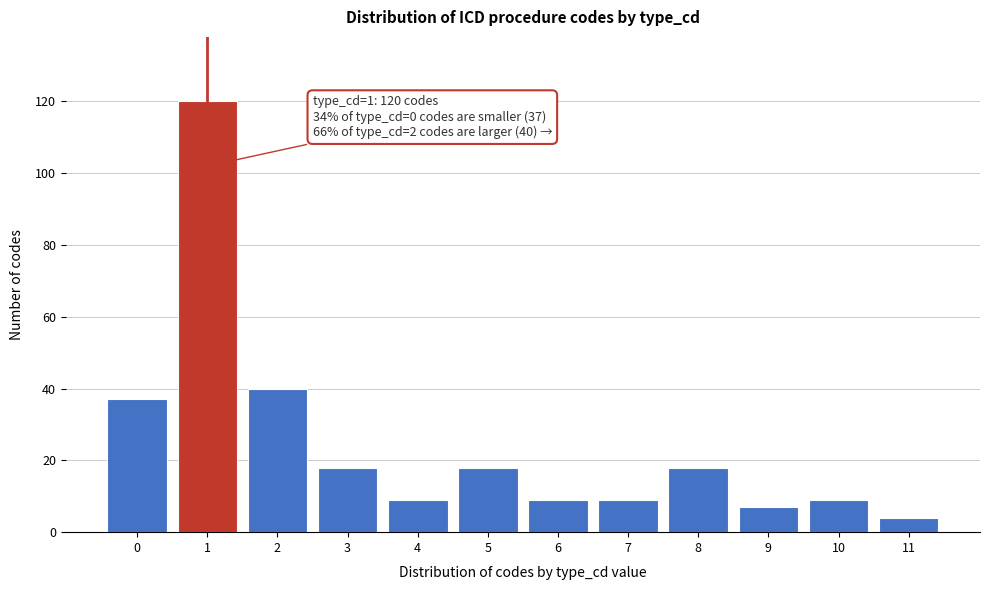

Reading left to right, transcribe all the data shown in this chart.

0=37	1=120	2=40	3=18	4=9	5=18	6=9	7=9	8=18	9=7	10=9	11=4